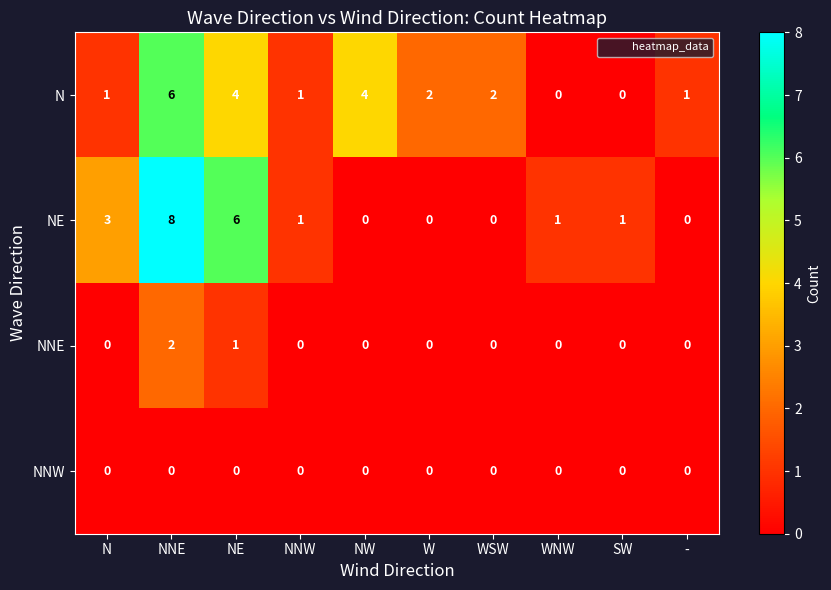

List the series in order of their peak value, lowest first.

NNW, NNE, N, NE